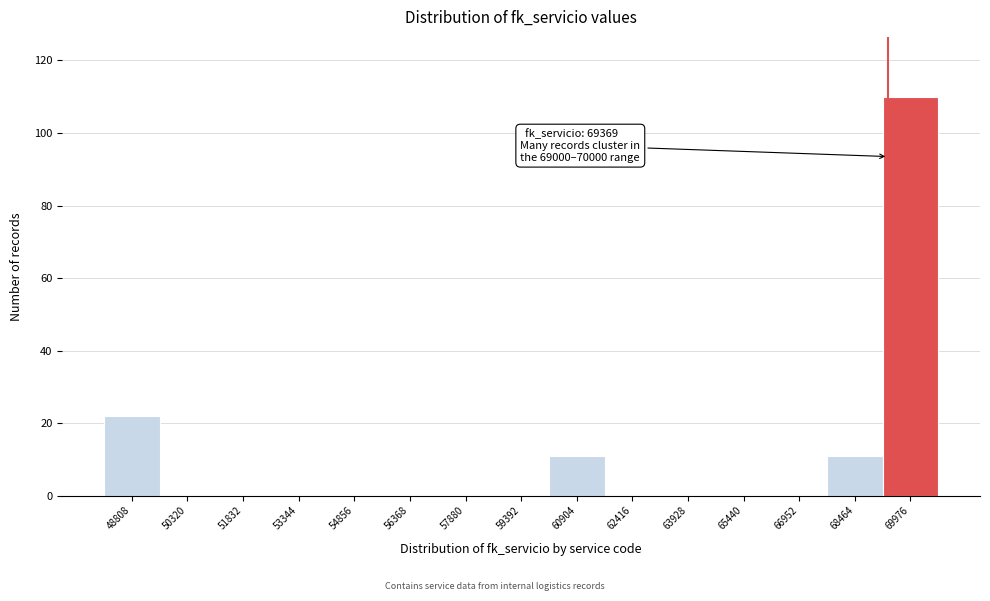

Which range on the x-axis has the tallest bar?

69200 to 70800